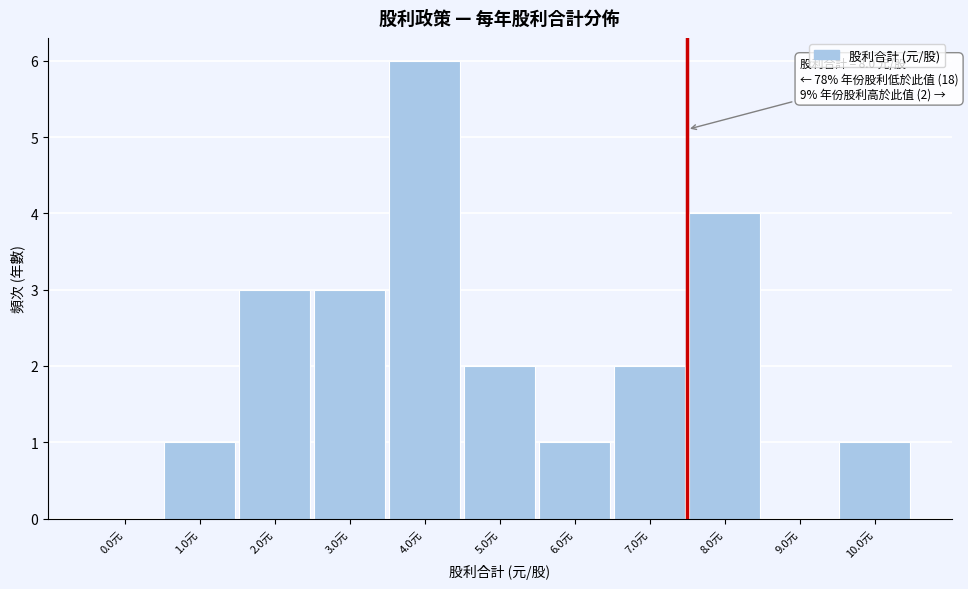

Reading left to right, extract all data points from this chart.

0.0元=0	1.0元=1	2.0元=3	3.0元=3	4.0元=6	5.0元=2	6.0元=1	7.0元=2	8.0元=4	9.0元=0	10.0元=1